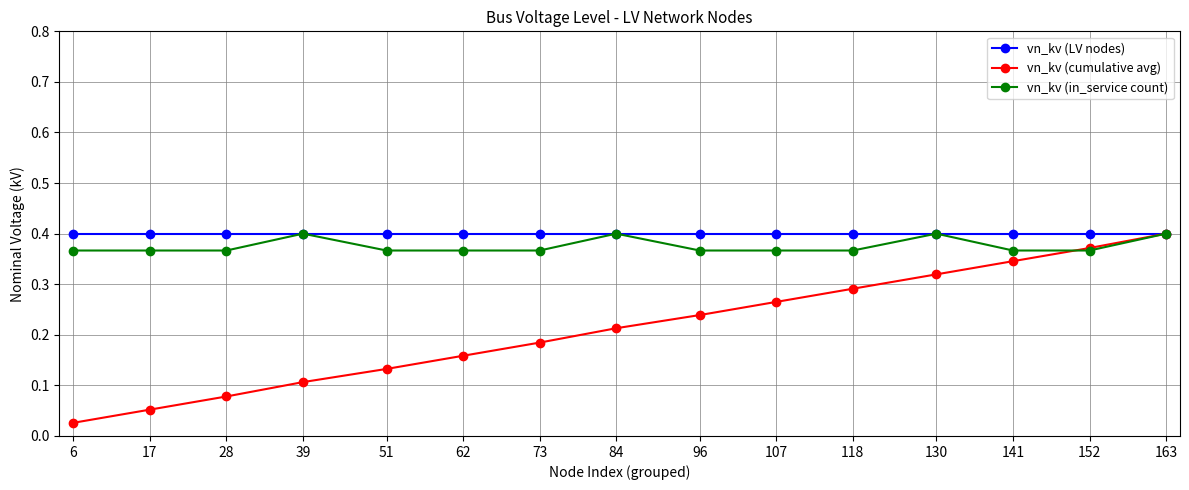

What is the total value across all series at 39?

0.9